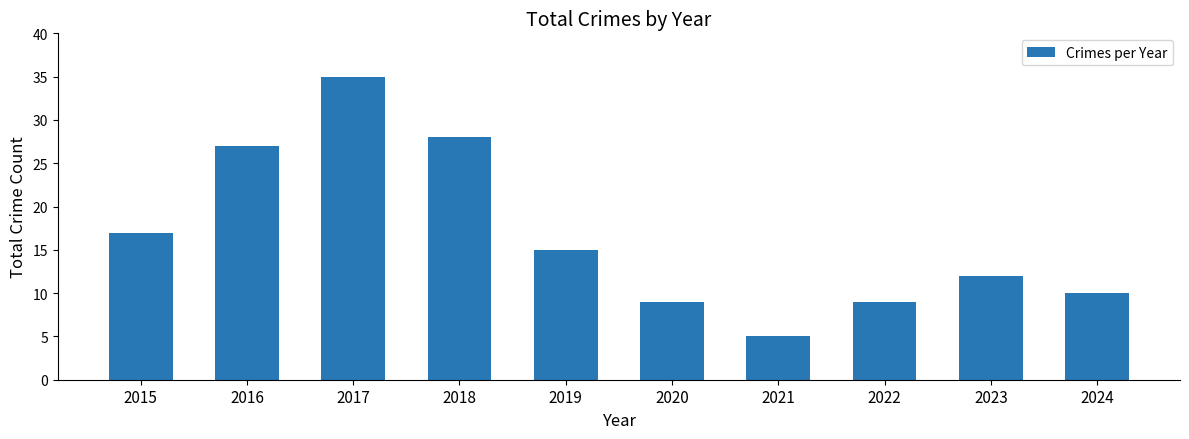

Approximately how many times larger is the value at 2024 compared to 2019?

0.7